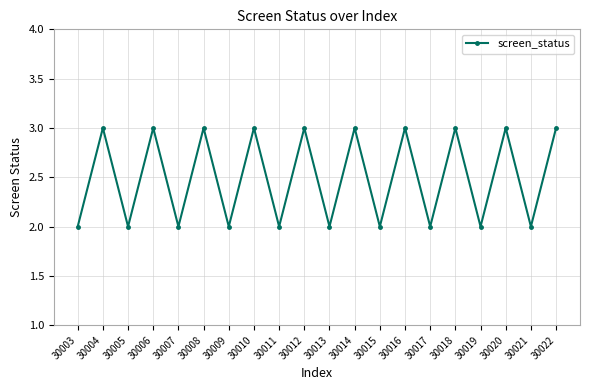

Reading left to right, extract all data points from this chart.

2	3	2	3	2	3	2	3	2	3	2	3	2	3	2	3	2	3	2	3